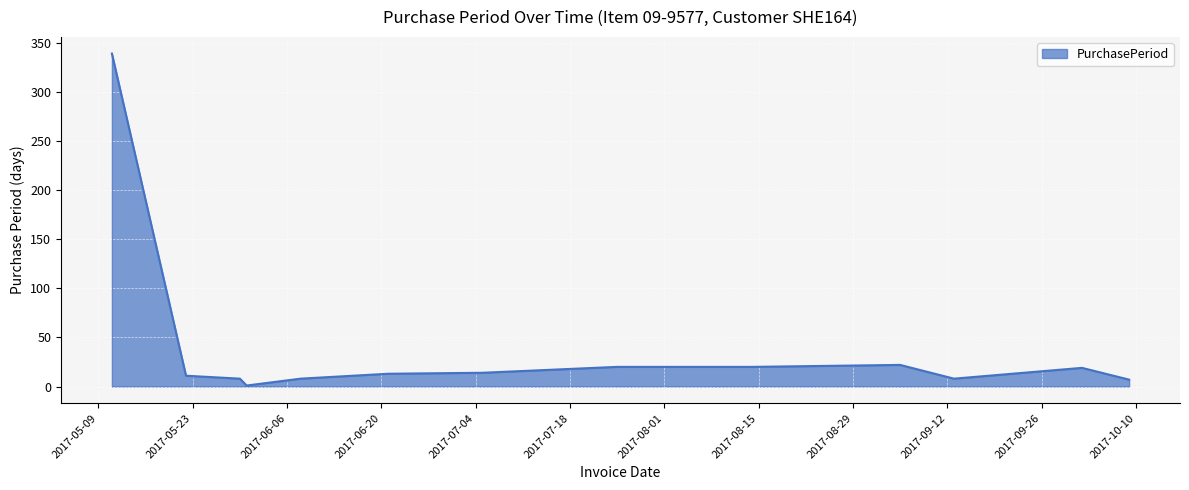

What is the difference between the maximum and minimum values?

338